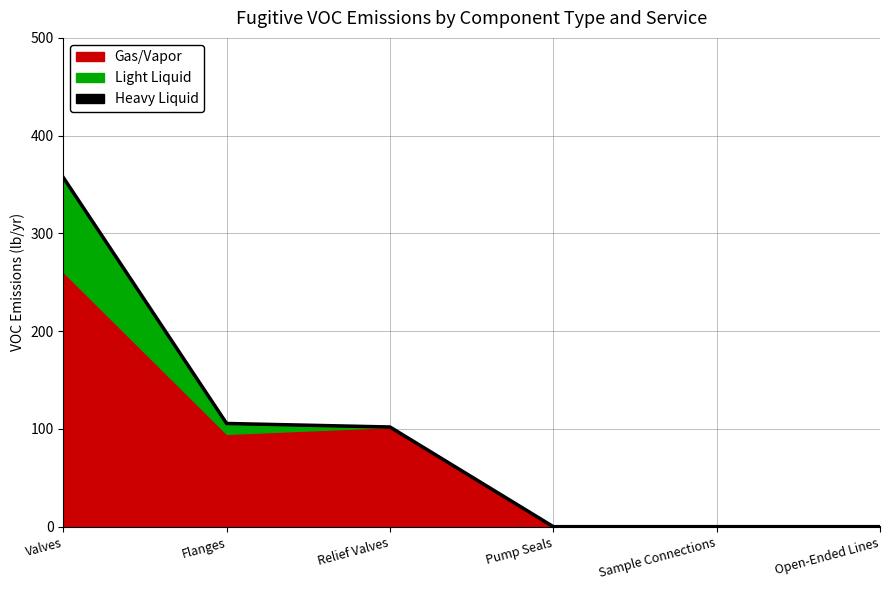

List the labels in order of Heavy Liquid value, smallest first.

Valves, Flanges, Relief Valves, Pump Seals, Sample Connections, Open-Ended Lines